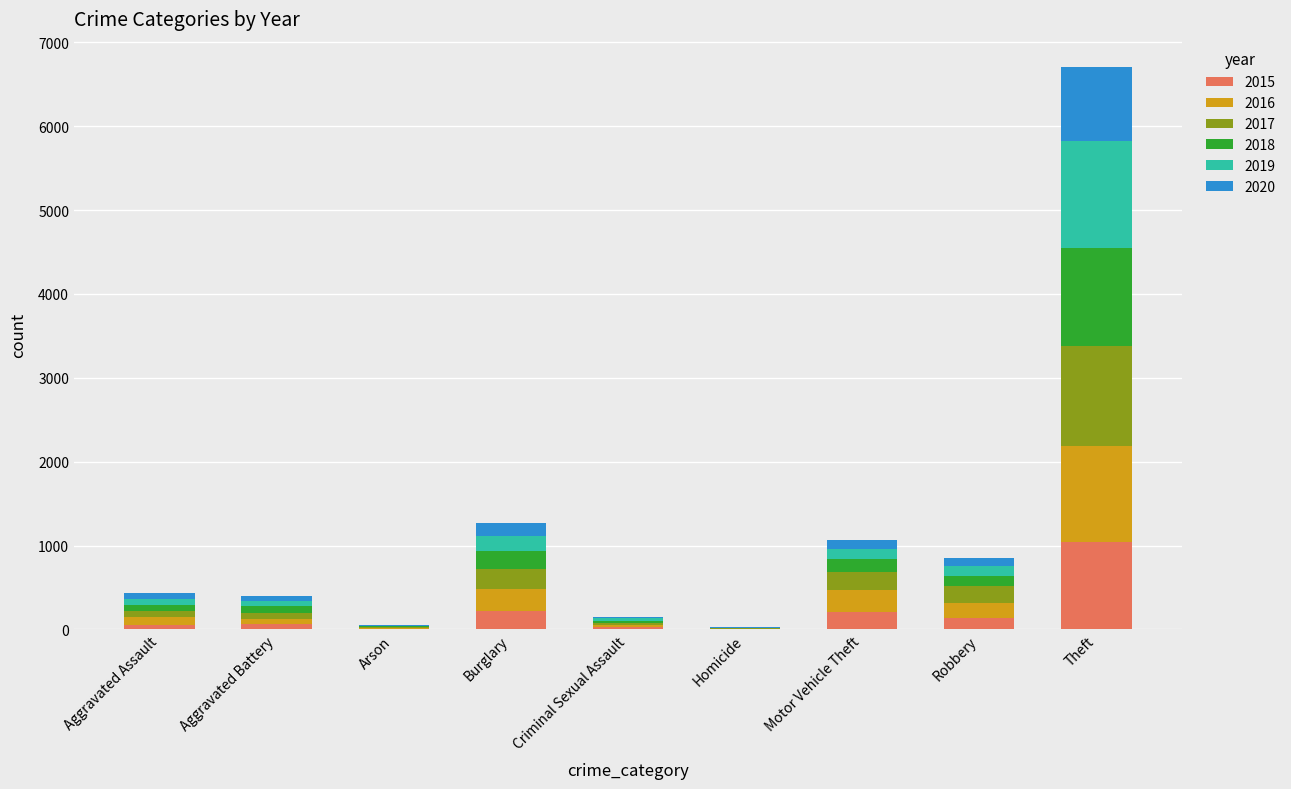

What is the maximum value for 2015?

1041